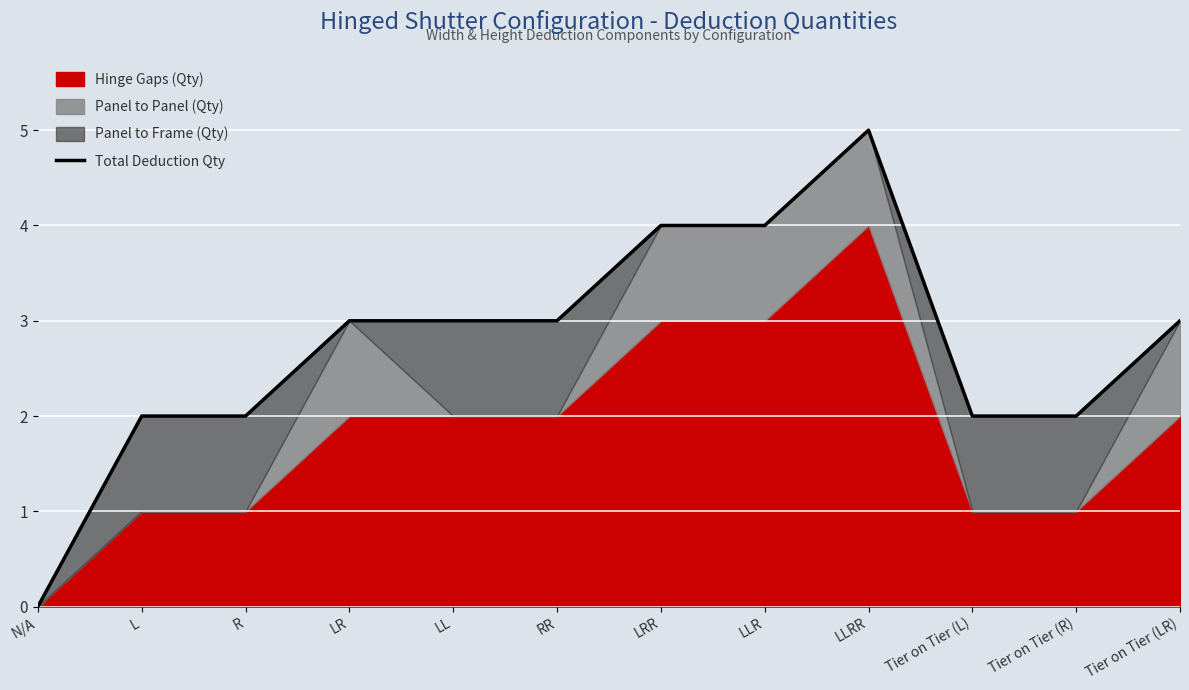

List the labels in order of value, smallest first.

N/A, L, R, Tier on Tier (L), Tier on Tier (R), LR, LL, RR, Tier on Tier (LR), LRR, LLR, LLRR